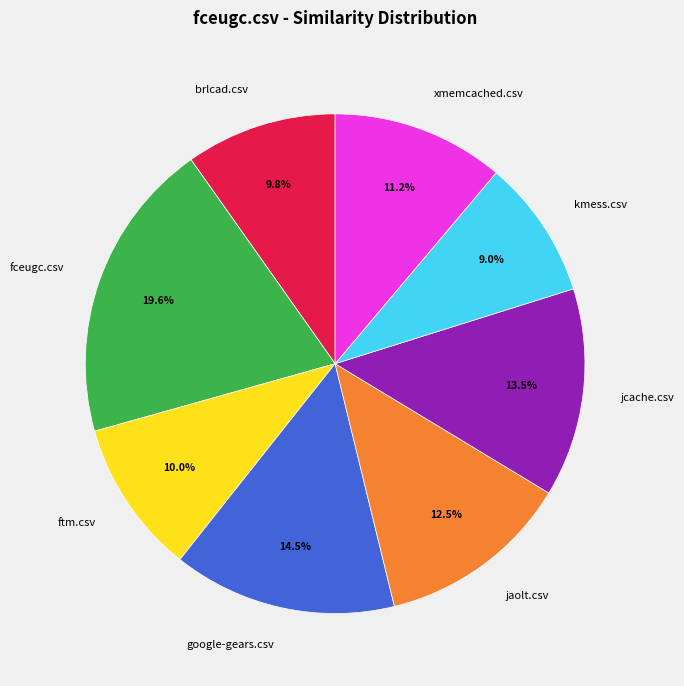

True or false: xmemcached.csv accounts for 11% of the total.

True